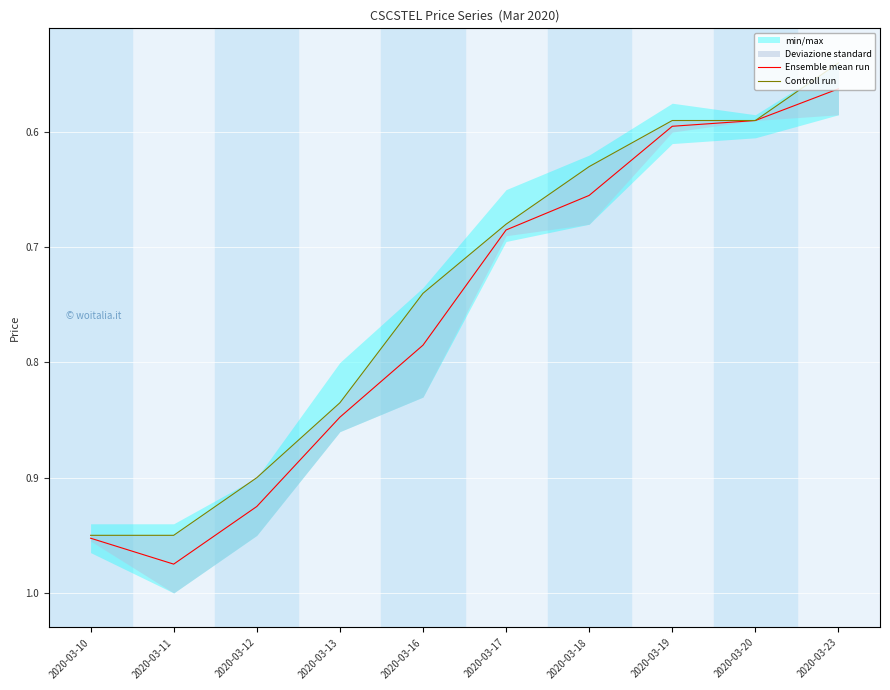

At which category is the sum across all series the highest?

2020-03-11